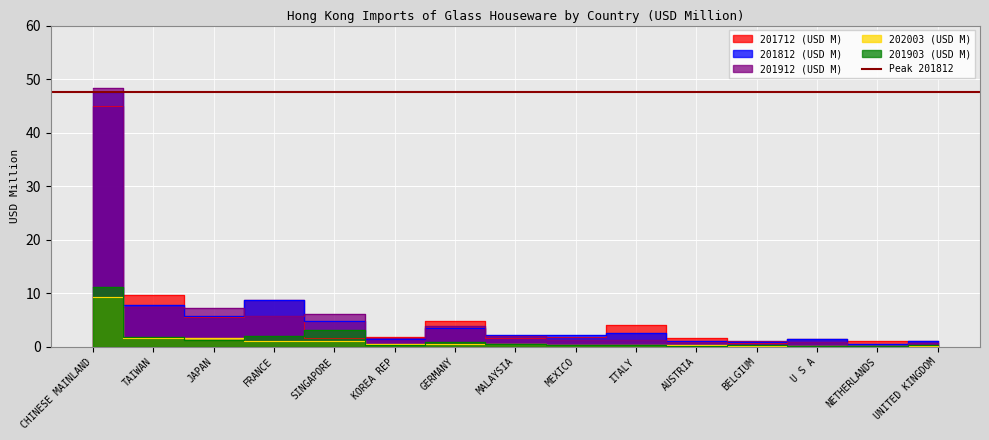

Rank the series at AUSTRIA from lowest to highest value.

201903 (USD M), 202003 (USD M), 201912 (USD M), 201812 (USD M), 201712 (USD M)